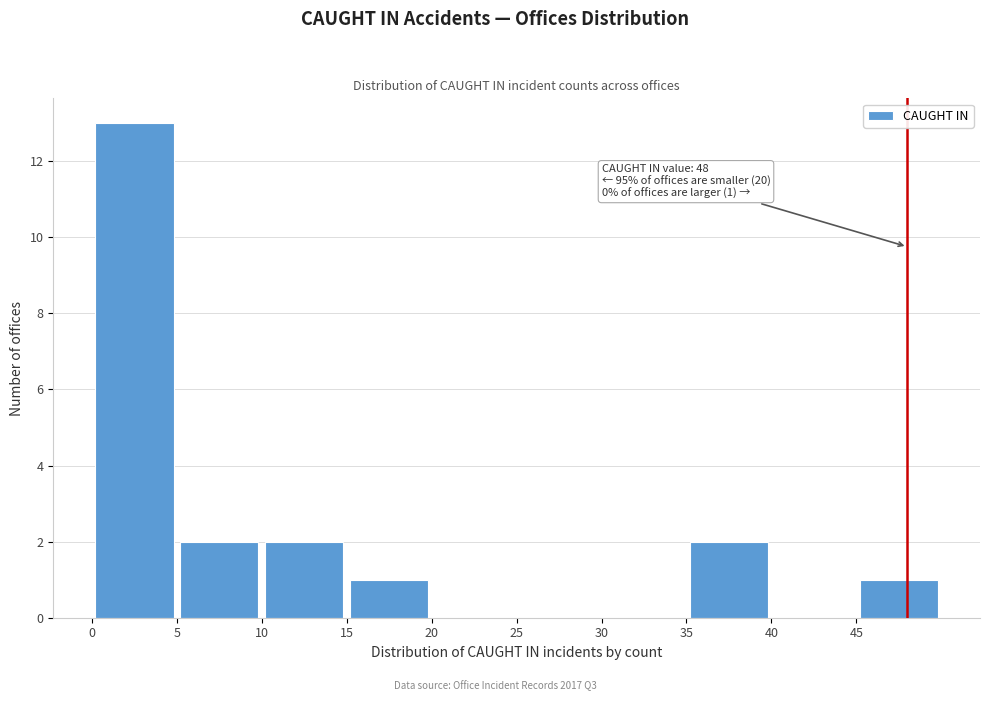

Over which range of the x-axis is the bar tallest?

0 to 5